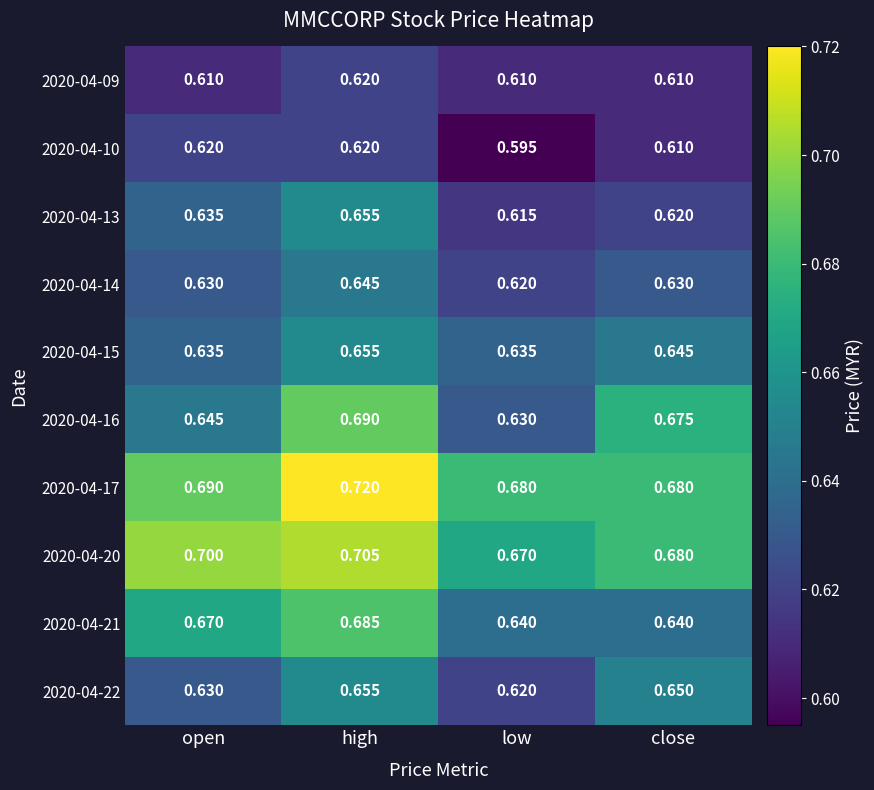

Which category has the lowest value across all series?

low